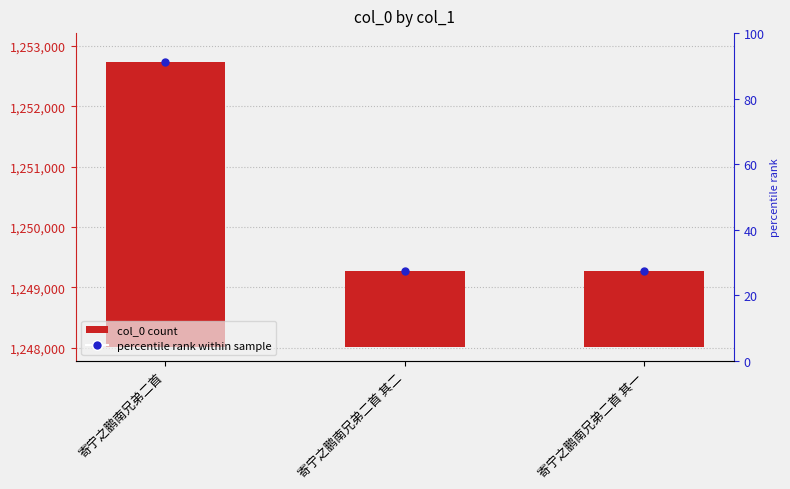

What is the difference between the maximum and minimum values?

3477.0